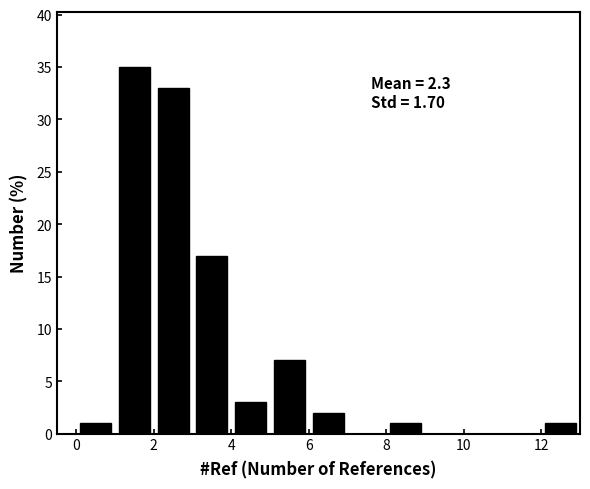

Over which range of the x-axis is the bar tallest?

1 to 2